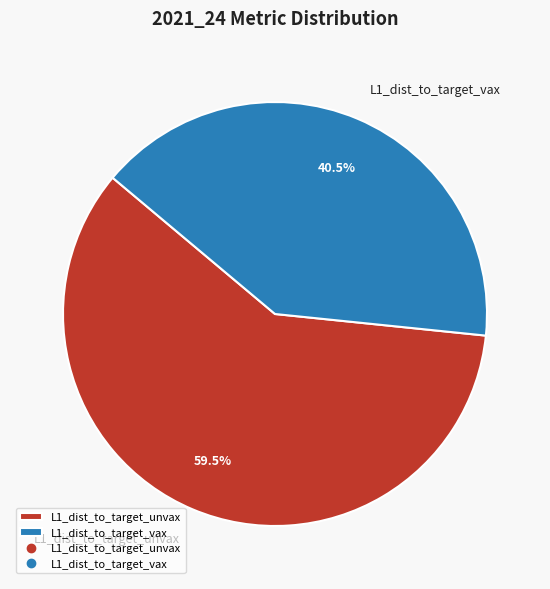

Is there any slice that represents more than half of the pie?

Yes